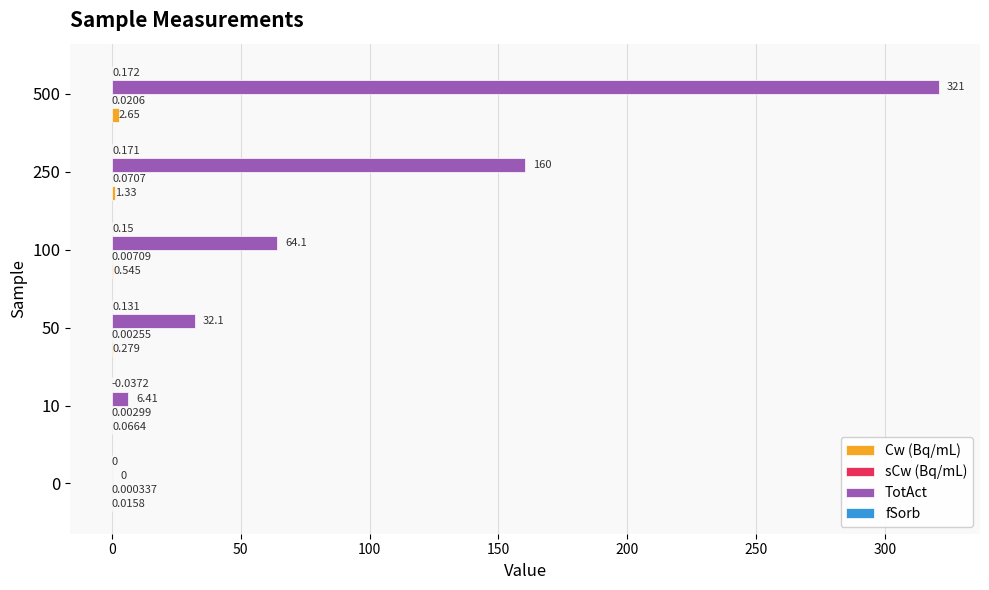

Which series has the largest total across all categories?

TotAct